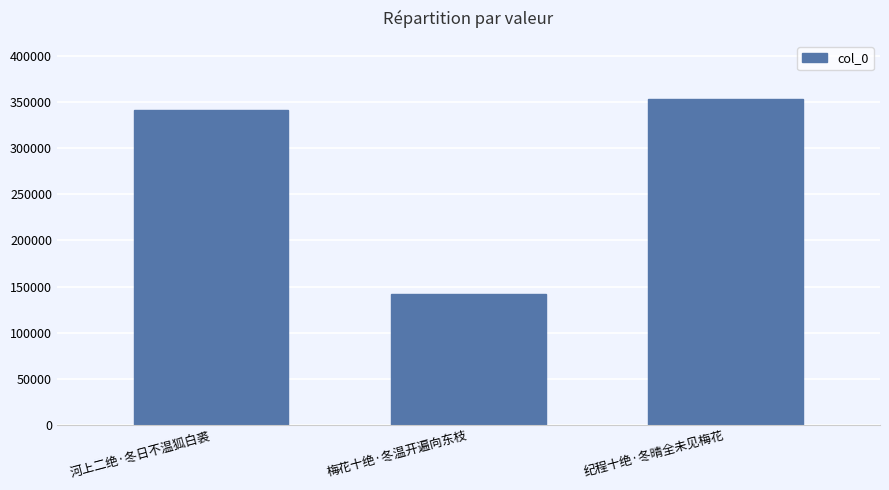

List the labels in order of value, largest first.

纪程十绝·冬晴全未见梅花, 河上二绝·冬日不温狐白裘, 梅花十绝·冬温开遍向东枝